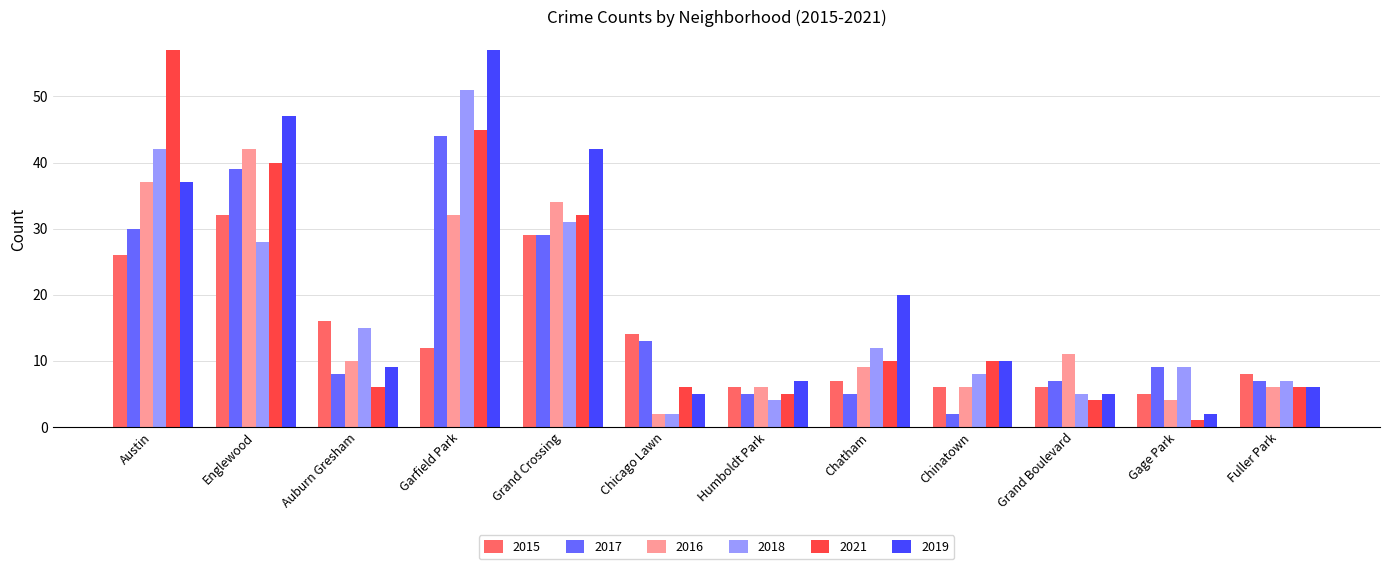

What is the total value across all series at Fuller Park?

40